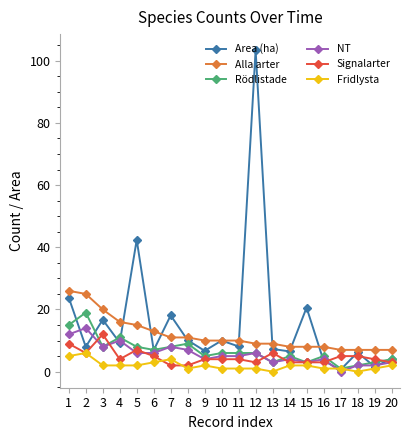

Which series has the largest range (max minus min)?

Area (ha)